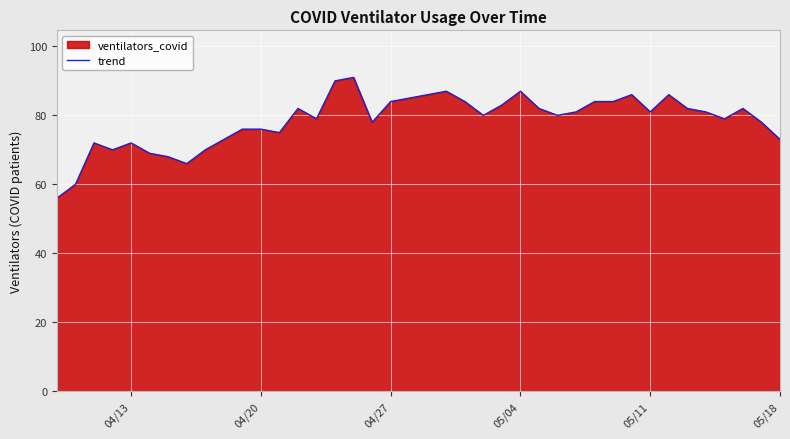

What is the difference between the maximum and minimum values?

35